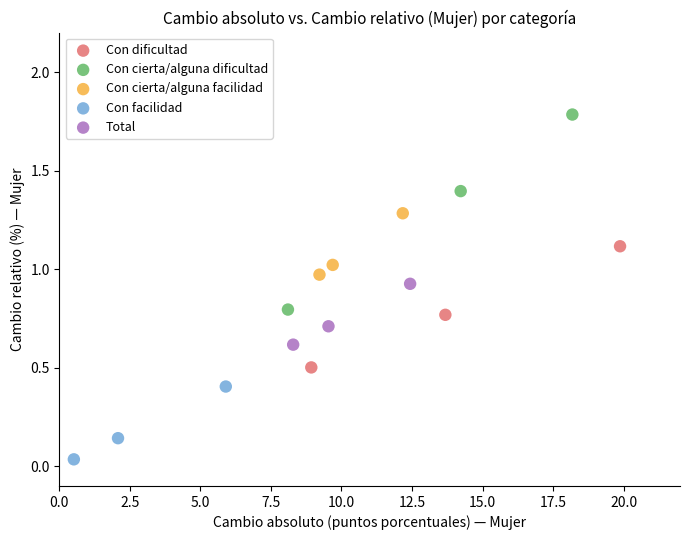

What are all the series names shown in the legend?

Con dificultad, Con cierta/alguna dificultad, Con cierta/alguna facilidad, Con facilidad, Total